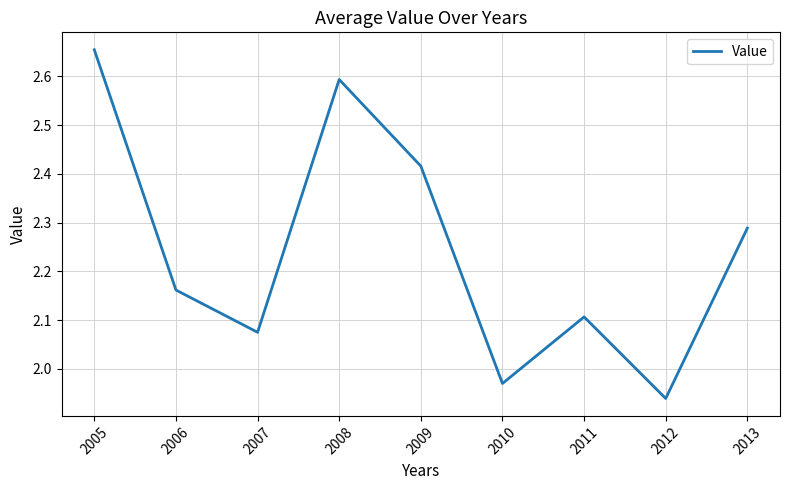

Does the chart have visible grid lines?

Yes